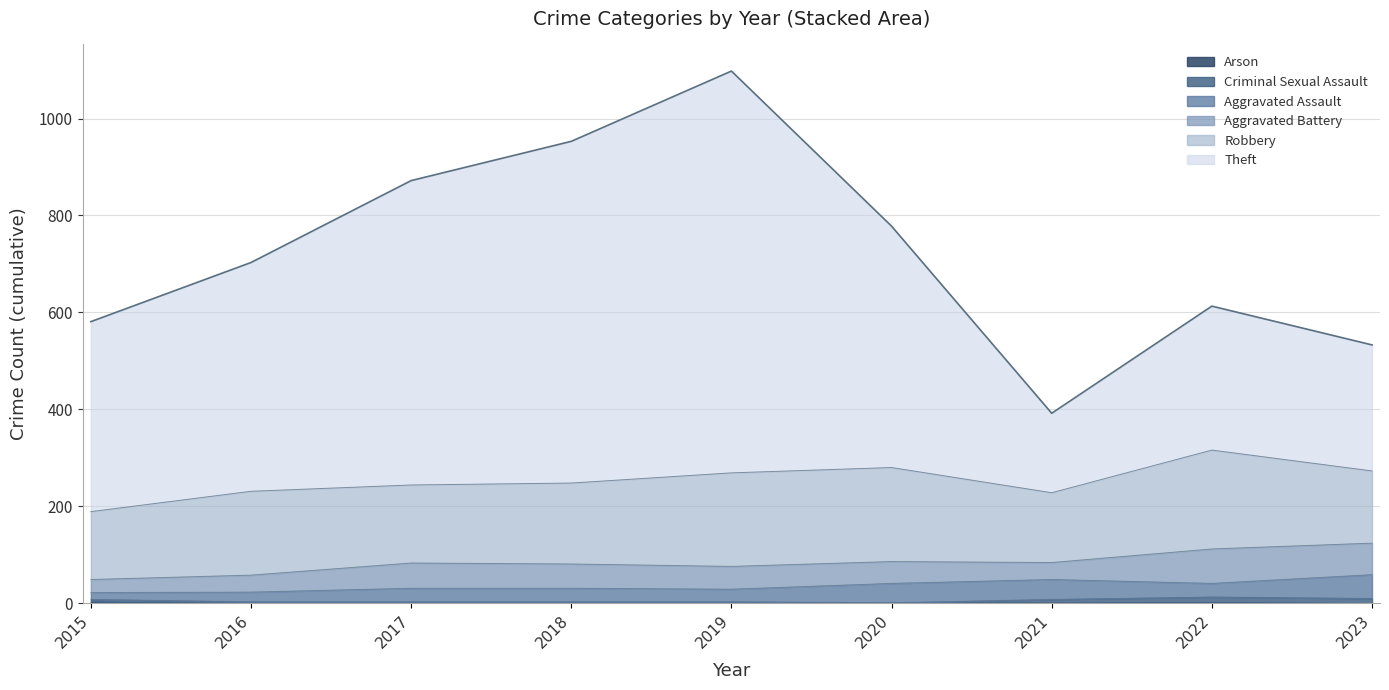

What is the spread (max minus min) of values at 2017?

628